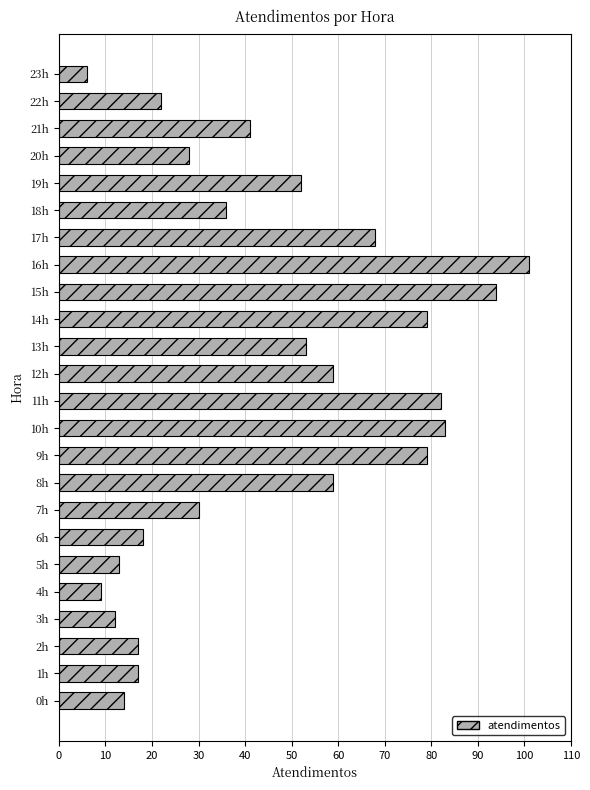

Which has a higher value, 18h or 16h?

16h